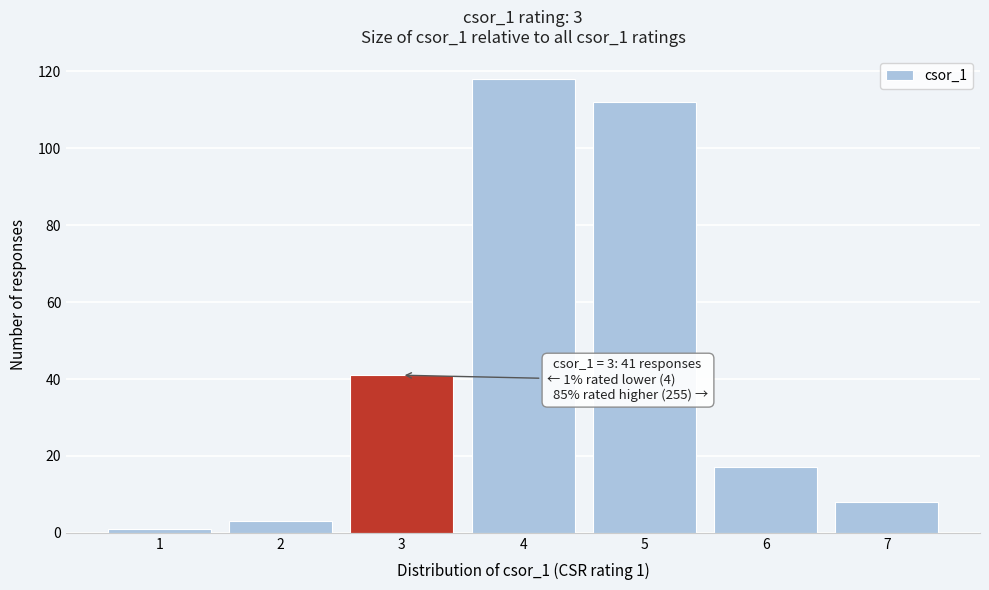

Over which range of the x-axis is the bar tallest?

3.5 to 4.5